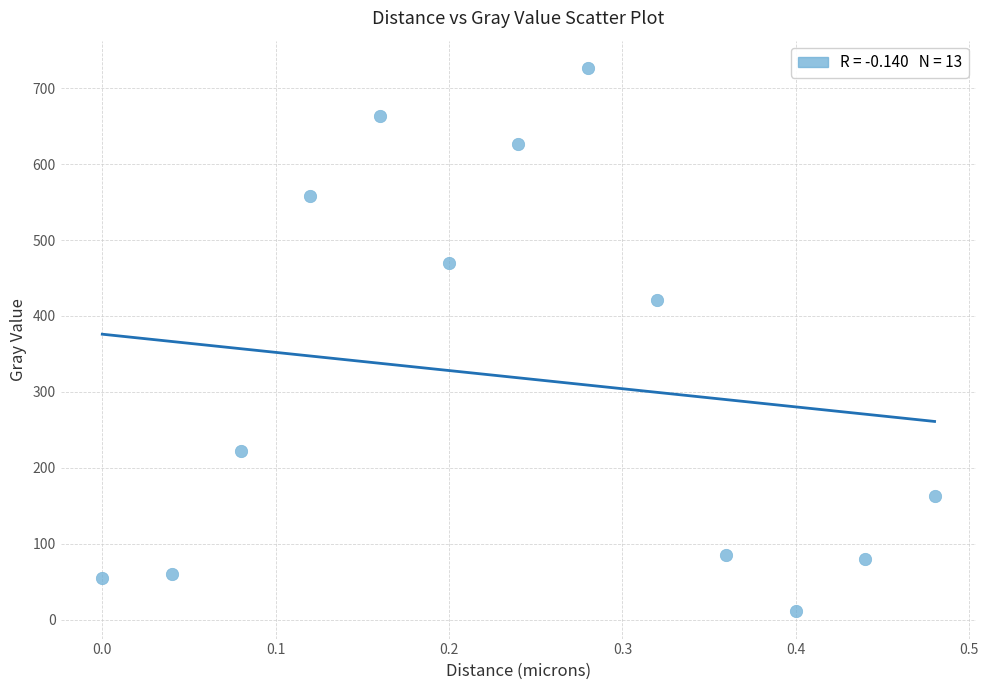

What is the range of X values (max minus min)?

0.5